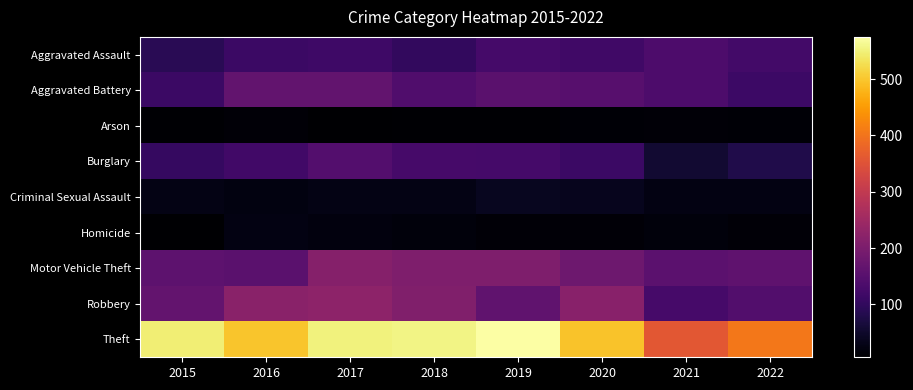

Reading left to right, what are all the values shown in this chart?

Aggravated Assault: 2015=89	2016=112	2017=115	2018=100	2019=125	2020=119	2021=137	2022=123
Aggravated Battery: 2015=111	2016=166	2017=166	2018=140	2019=153	2020=149	2021=137	2022=113
Arson: 2015=10	2016=14	2017=6	2018=9	2019=9	2020=11	2021=13	2022=11
Burglary: 2015=105	2016=120	2017=146	2018=128	2019=125	2020=112	2021=57	2022=79
Criminal Sexual Assault: 2015=28	2016=22	2017=28	2018=28	2019=38	2020=35	2021=26	2022=24
Homicide: 2015=8	2016=24	2017=20	2018=18	2019=13	2020=13	2021=19	2022=13
Motor Vehicle Theft: 2015=159	2016=154	2017=214	2018=205	2019=205	2020=181	2021=157	2022=161
Robbery: 2015=168	2016=221	2017=224	2018=207	2019=162	2020=219	2021=127	2022=143
Theft: 2015=547	2016=499	2017=551	2018=557	2019=575	2020=497	2021=359	2022=405